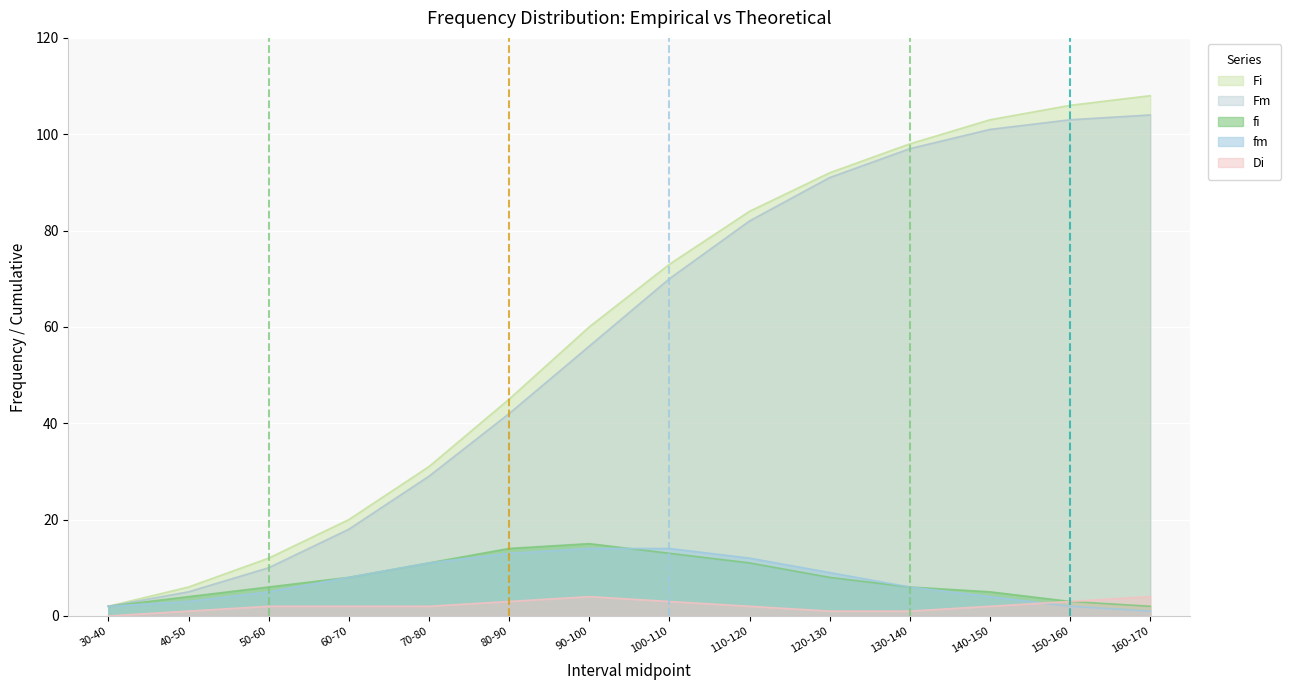

Is it true that Di equals 1 at 40-50?

True